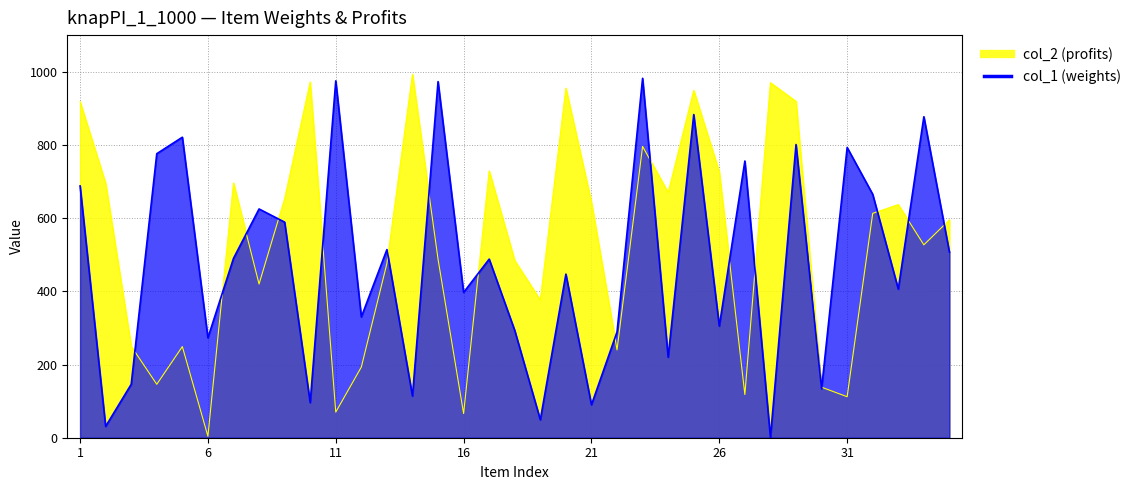

Where does the col_2 series first go above 595?

1